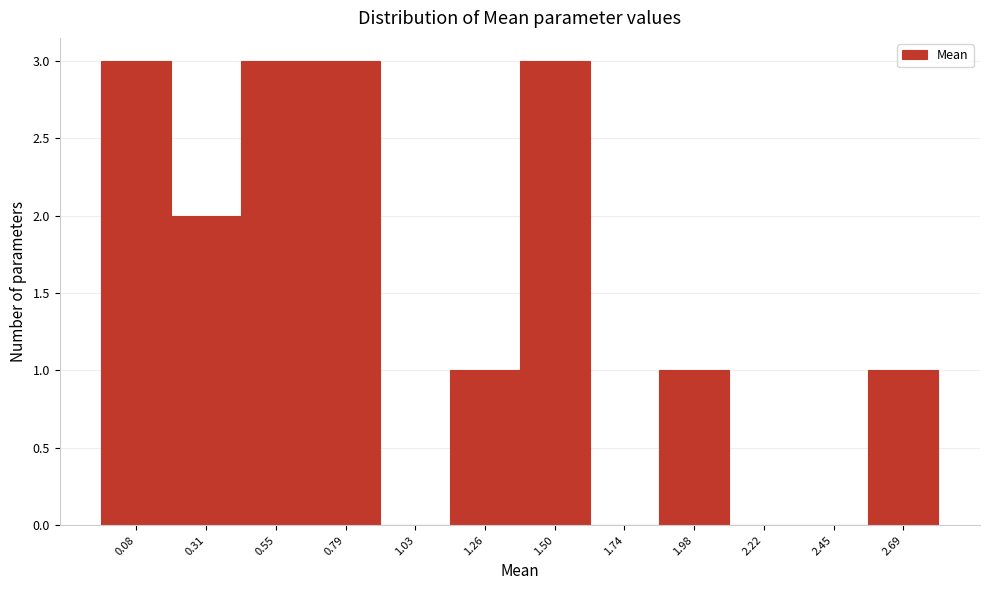

What is the height of the bar covering 0.20 to 0.45 on the x-axis? Neither the bar edges nor the heights are printed on the chart, so give them approximately, as read against the axes.

2